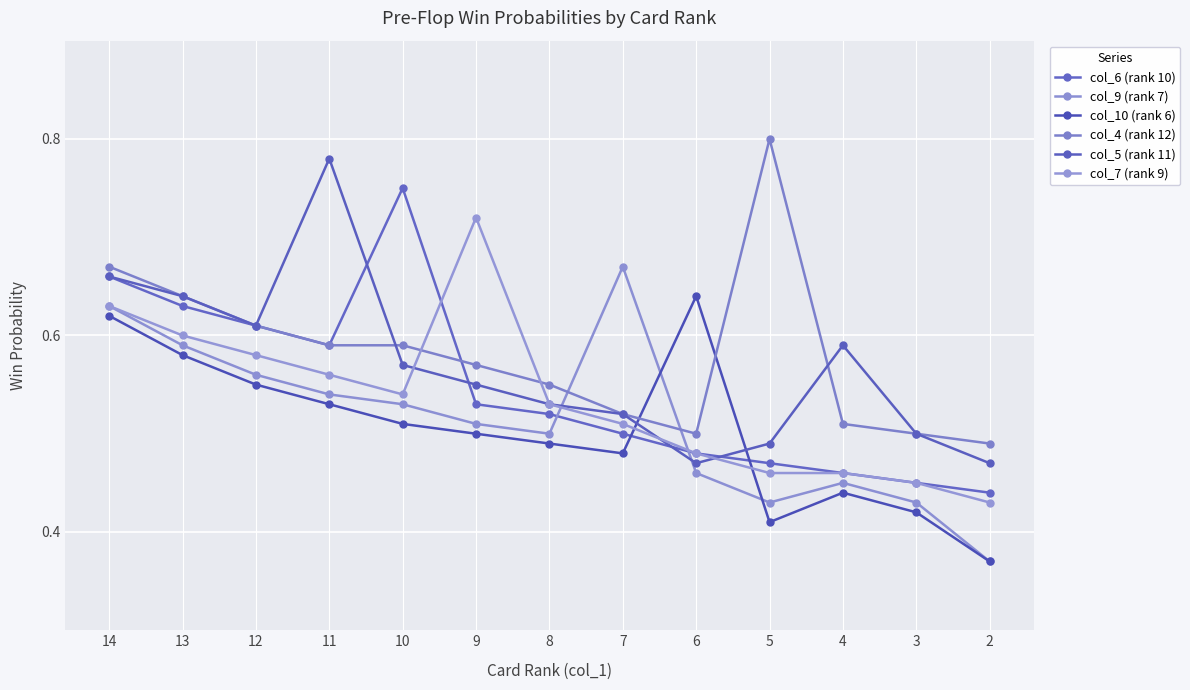

What is the highest value of the col_9 (rank 7) series?

0.7